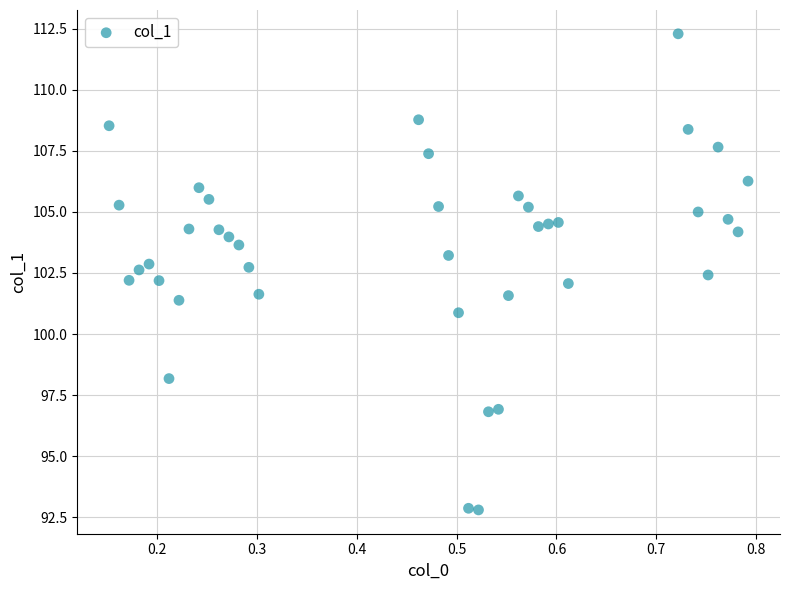

What is the range of X values (max minus min)?

0.6